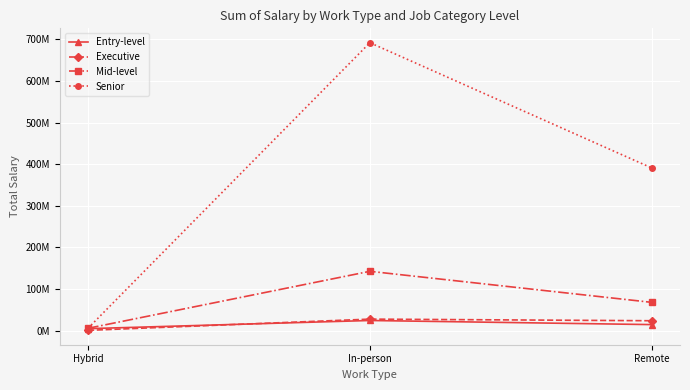

Reading left to right, extract all data points from this chart.

Entry-level: 5.0	24.6	14.7
Executive: 0.9	27.9	24.0
Mid-level: 5.9	142.8	68.2
Senior: 5.8	691.9	390.9